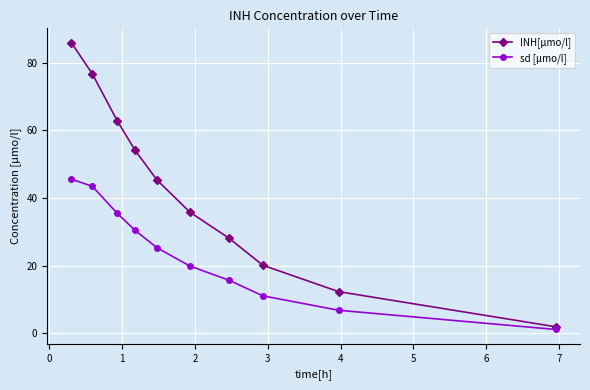

Reading left to right, extract all data points from this chart.

INH[µmo/l]: 86.0	76.7	62.8	54.1	45.3	35.8	28.1	20.1	12.3	1.9
sd [µmo/l]: 45.6	43.5	35.5	30.4	25.2	19.8	15.7	11.1	6.8	1.1